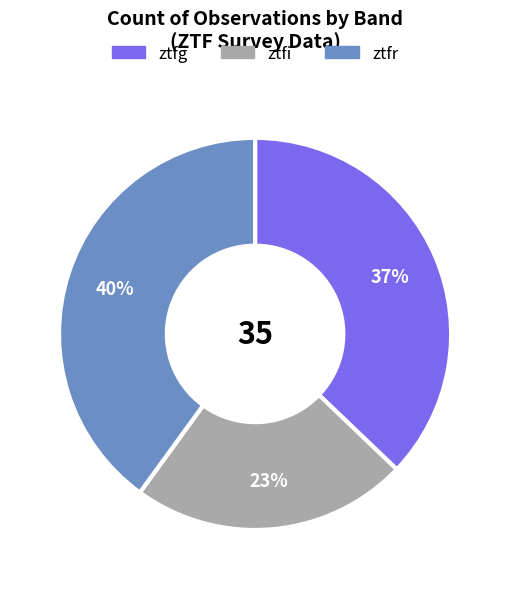

To the nearest percent, what is the combined percentage of ztfr and ztfg?

77%